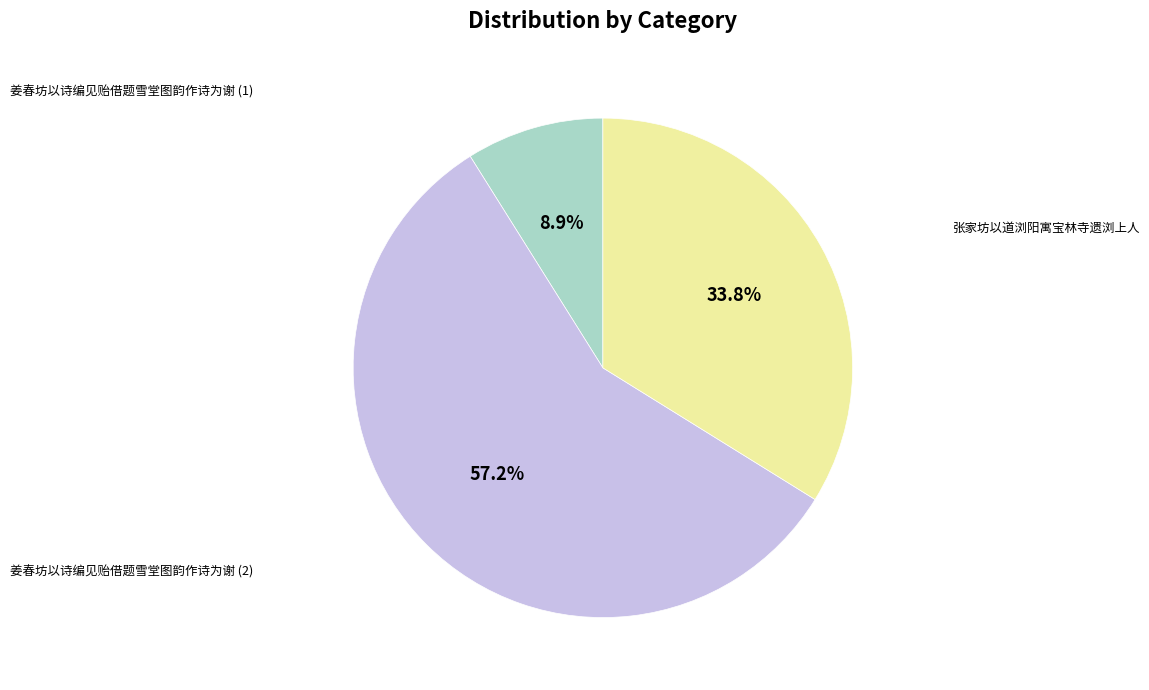

Is there any slice that represents more than half of the pie?

Yes